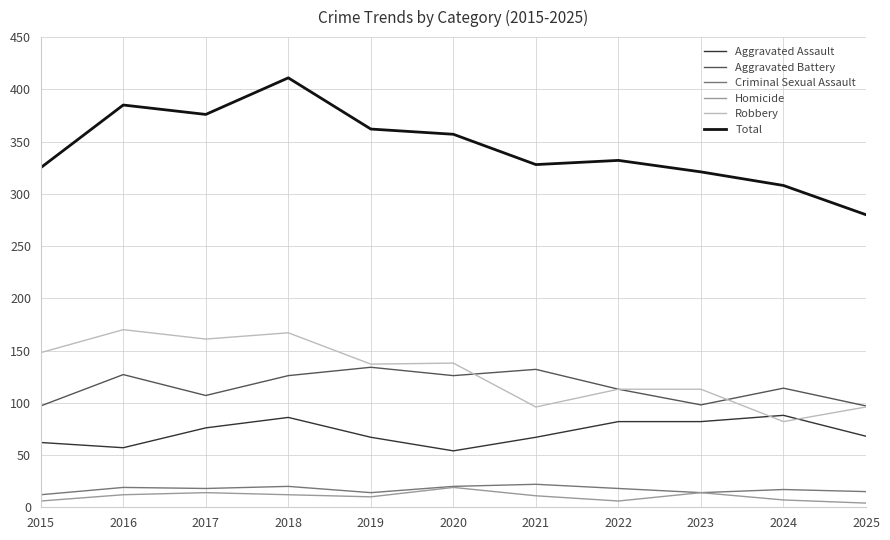

At how many categories does at least one series exceed 65?

11